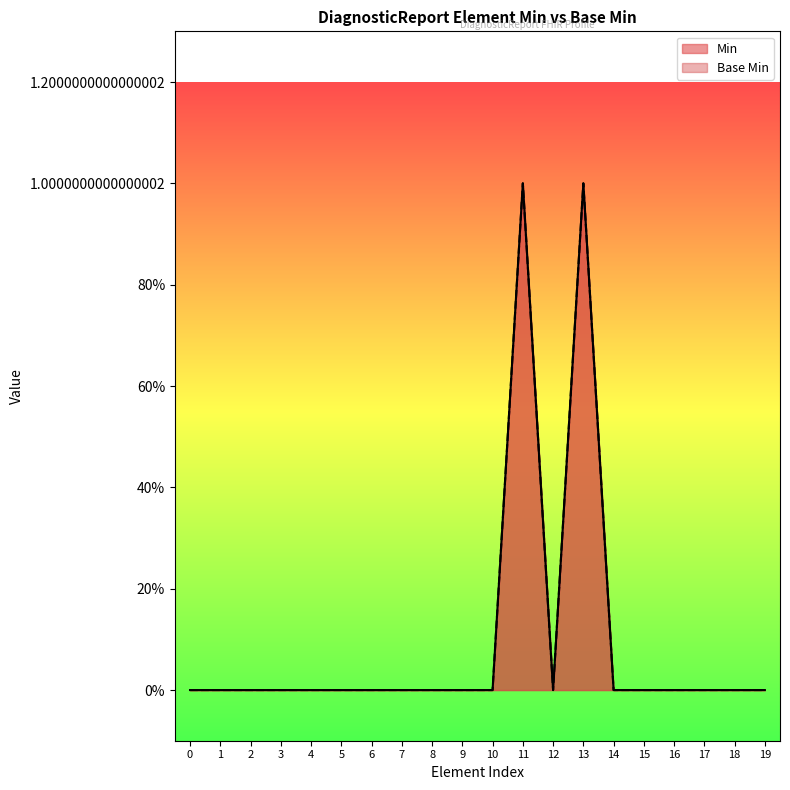

Does the chart display data point markers on the line(s)?

No